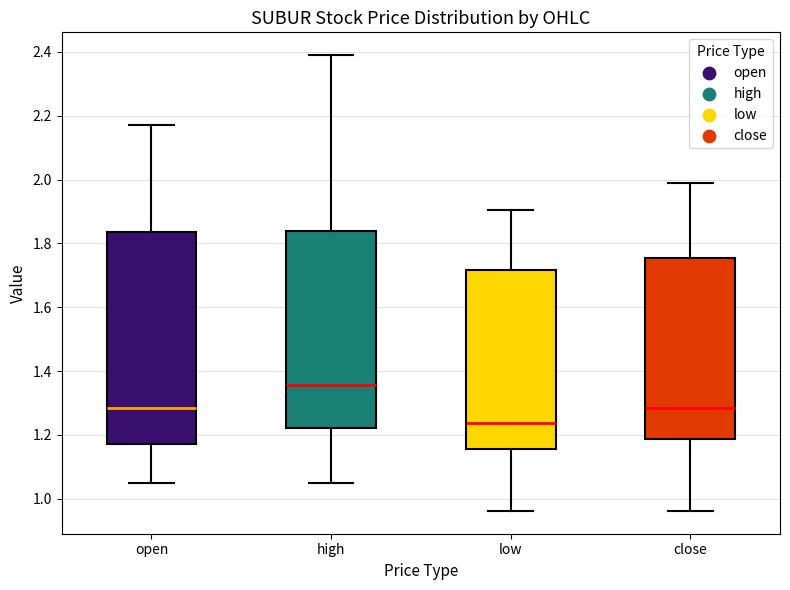

Reading left to right, read every box against the y-axis: the position of its median line, the range the box covers, and the ends of its whiskers. The values are not printed on the chart, so give them approximately, as read against the axis.

open: median 1.28, box 1.18 to 1.84, whiskers 1.04 to 2.18
high: median 1.36, box 1.22 to 1.84, whiskers 1.04 to 2.40
low: median 1.24, box 1.16 to 1.72, whiskers 0.96 to 1.90
close: median 1.28, box 1.18 to 1.76, whiskers 0.96 to 2.00